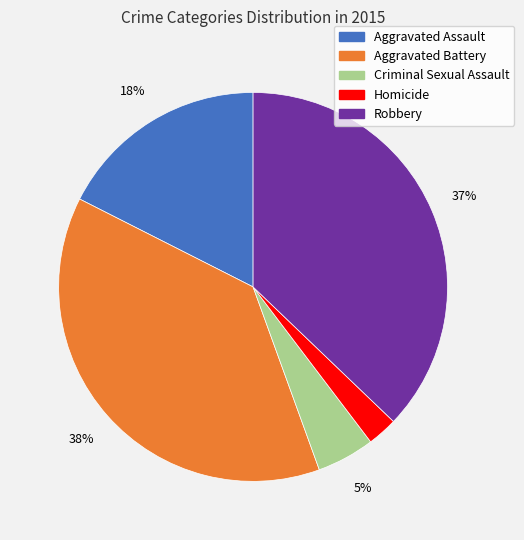

To the nearest percent, what is the difference between the largest and smallest slice percentages?

35%